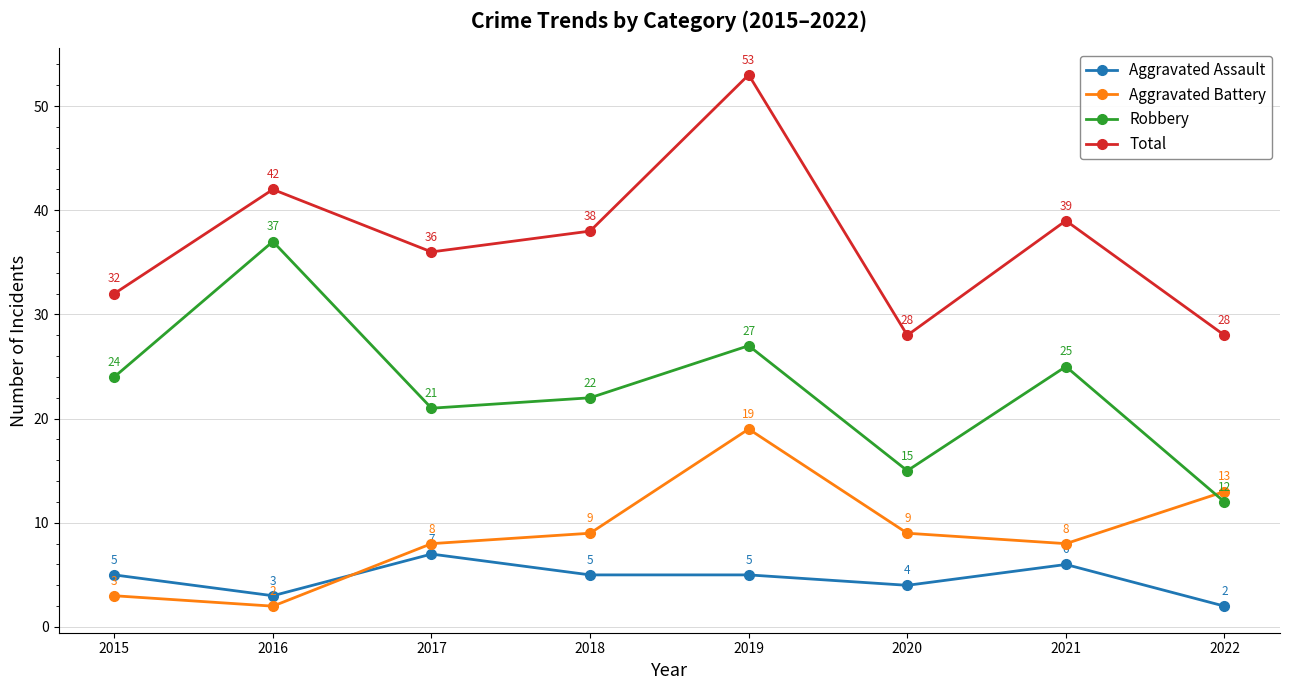

Which series changed the most between 2018 and 2020?

Total